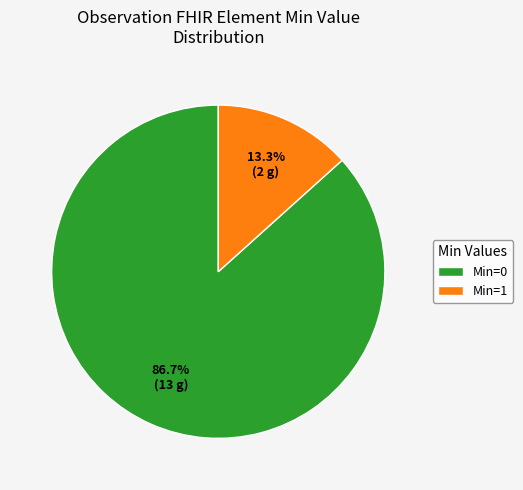

Which slice is the largest?

Min=0